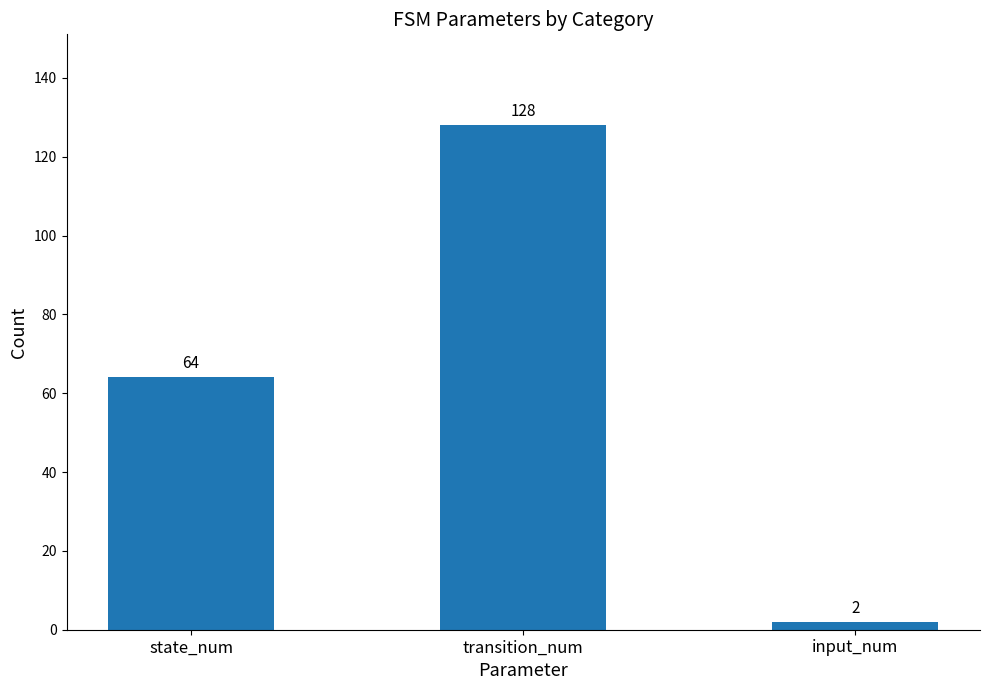

What is the greatest value displayed?

128